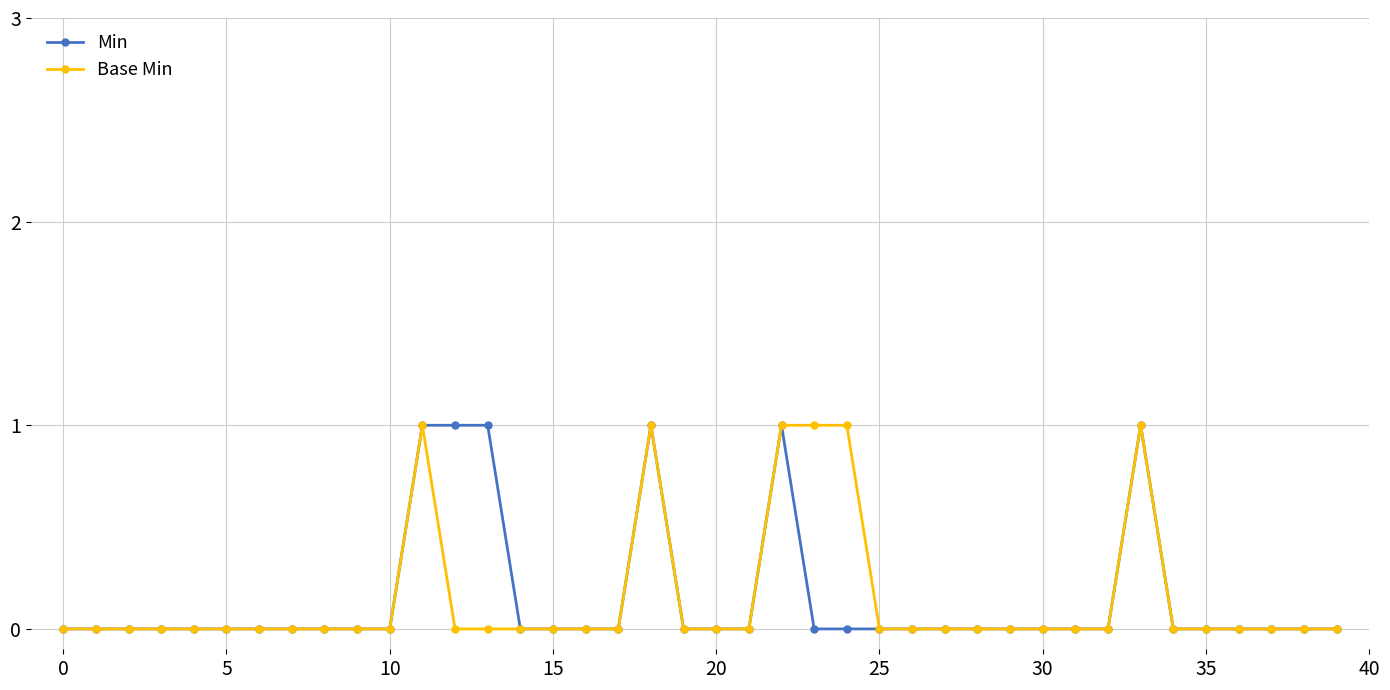

True or false: Min has more than 2 interior local peaks.

True